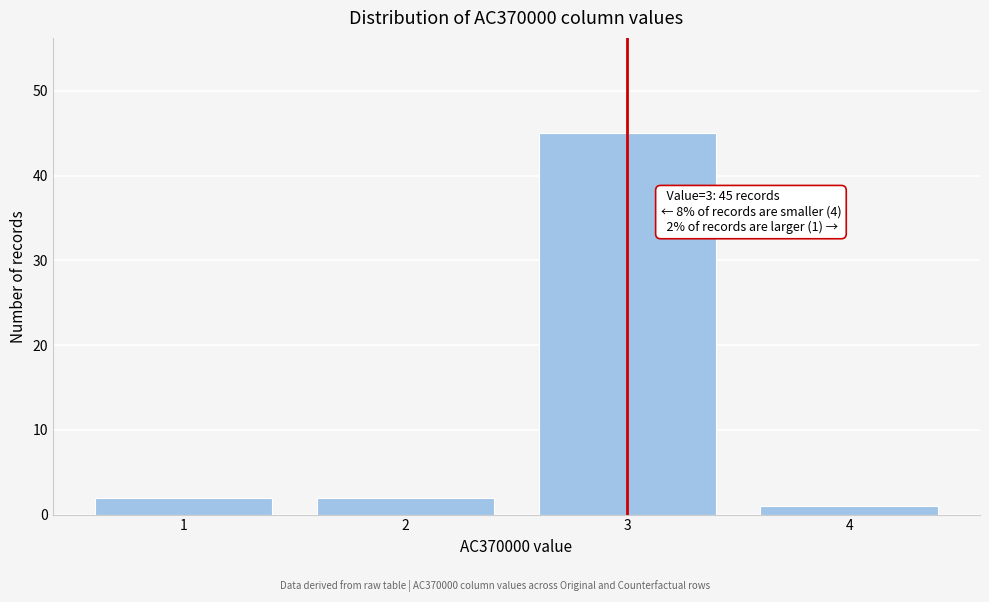

Reading right to left, extract all data points from this chart.

1	45	2	2